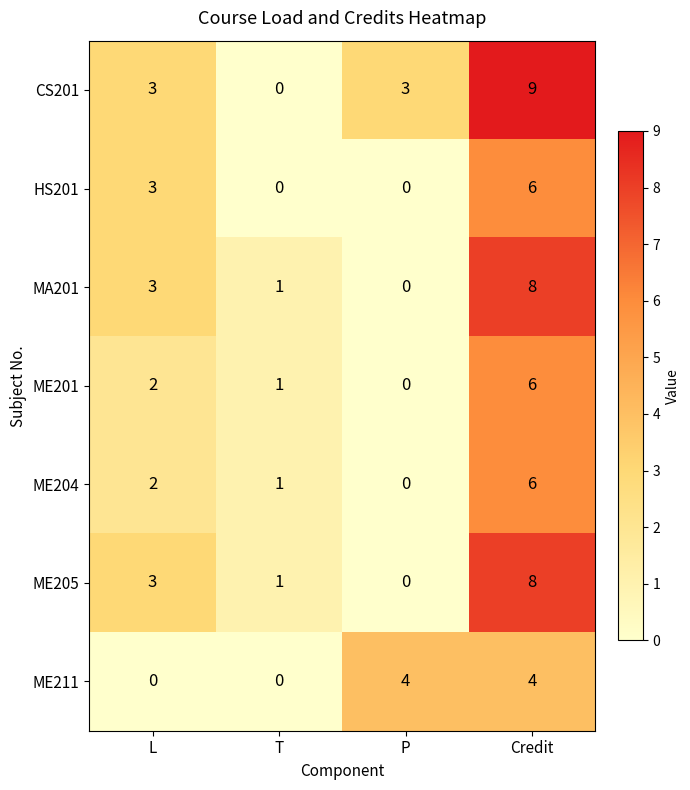

At which category is the sum across all series the highest?

Credit